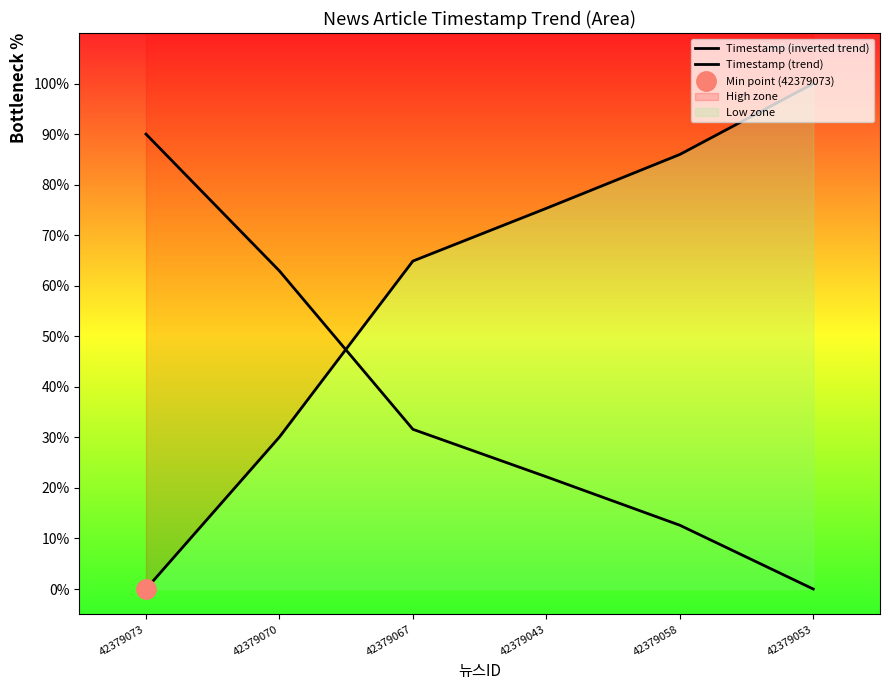

Reading left to right, transcribe all the data shown in this chart.

Timestamp (inverted trend): 0.0	30.1	64.9	75.3	86.0	100.0
Timestamp (trend): 90.0	62.9	31.6	22.2	12.6	0.0